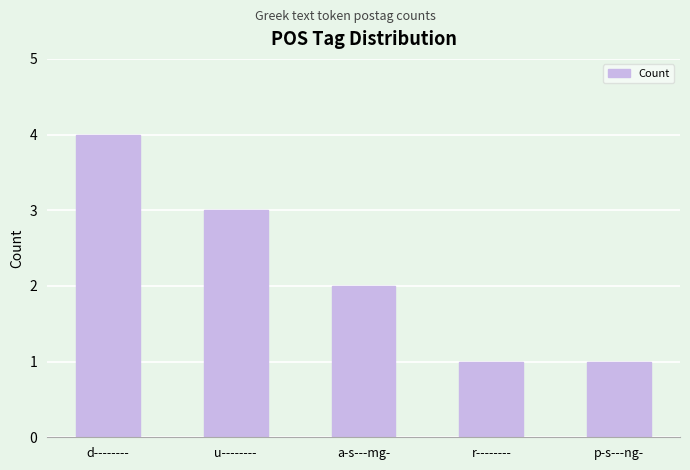

What is the ratio of the value at p-s---ng- to the value at u--------?

0.3